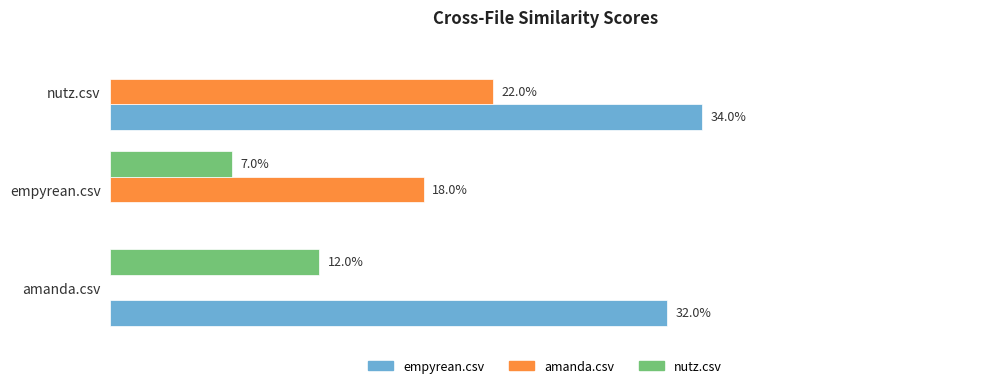

What are all the series names shown in the legend?

empyrean.csv, amanda.csv, nutz.csv